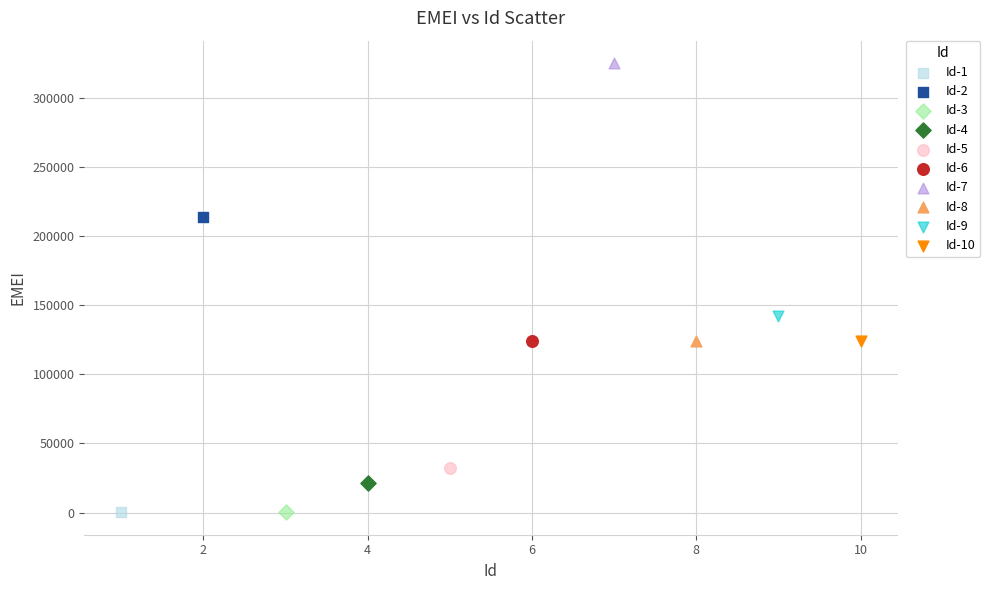

Which series contains the highest Y value?

Id-7